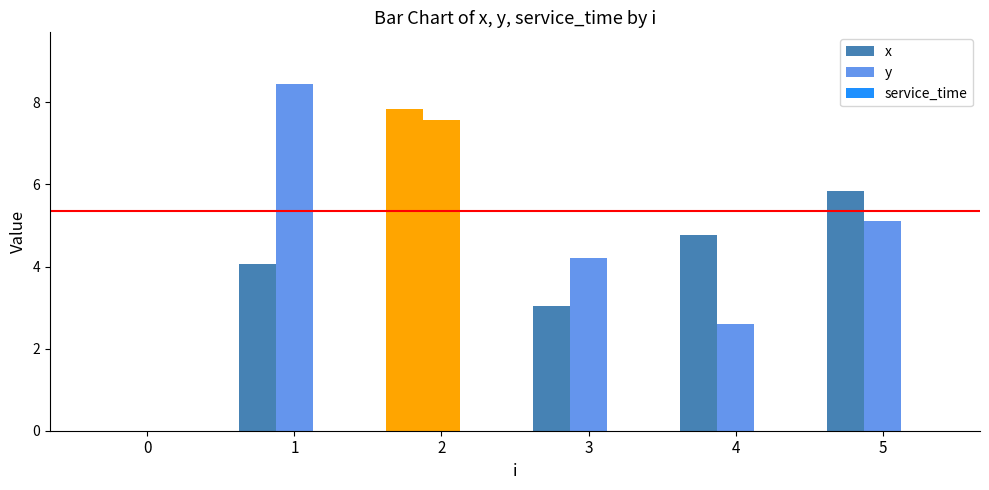

Count the number of data series in this chart.

2